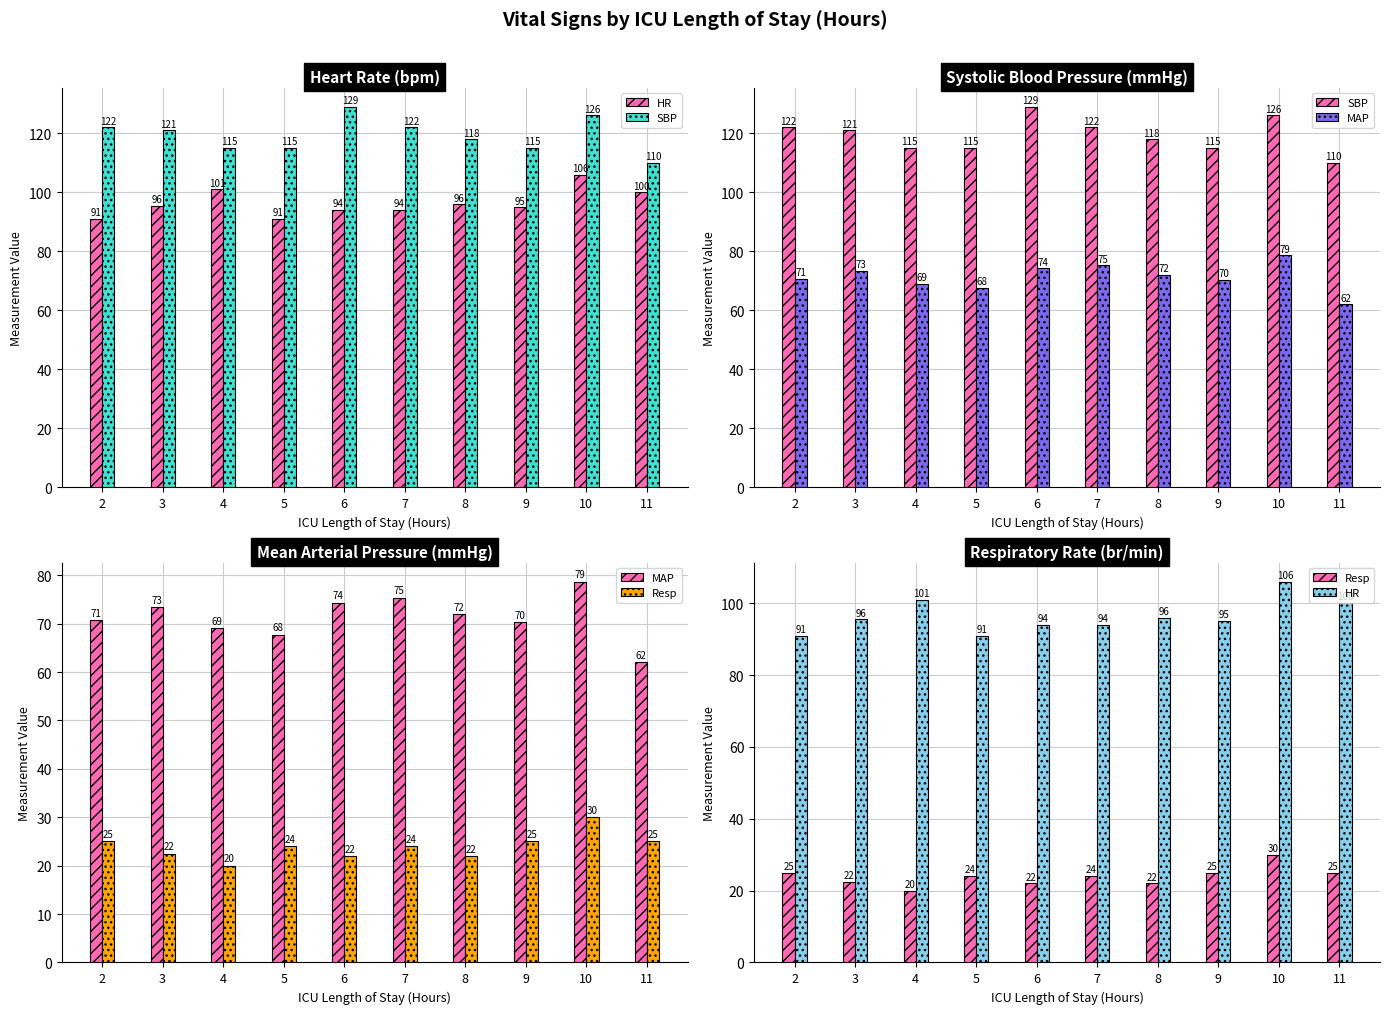

Between 4 and 7, which series saw the biggest shift?

HR